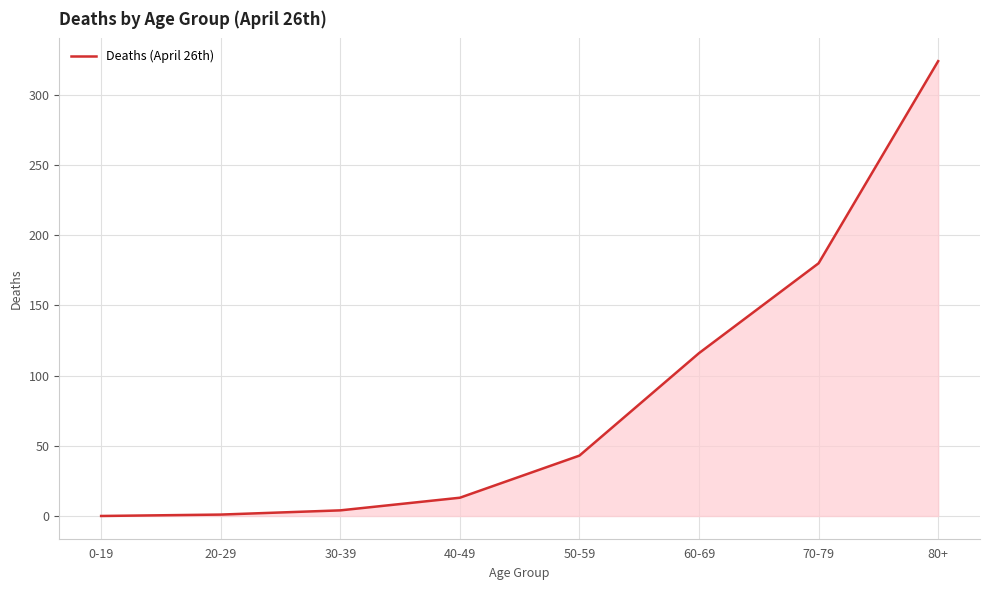

What is the maximum value shown in the chart?

324